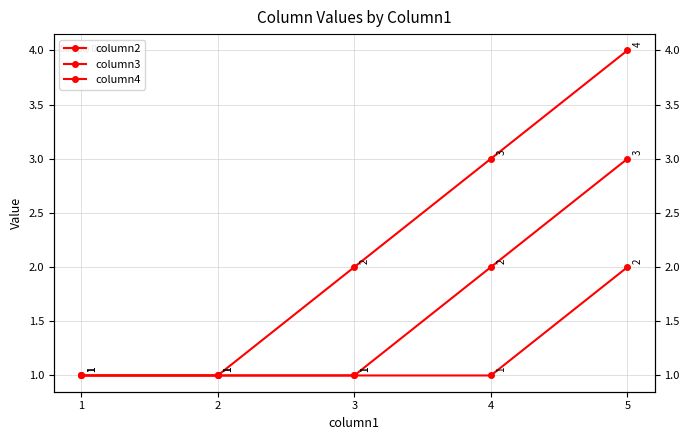

Where does the column2 series first go above 2?

4